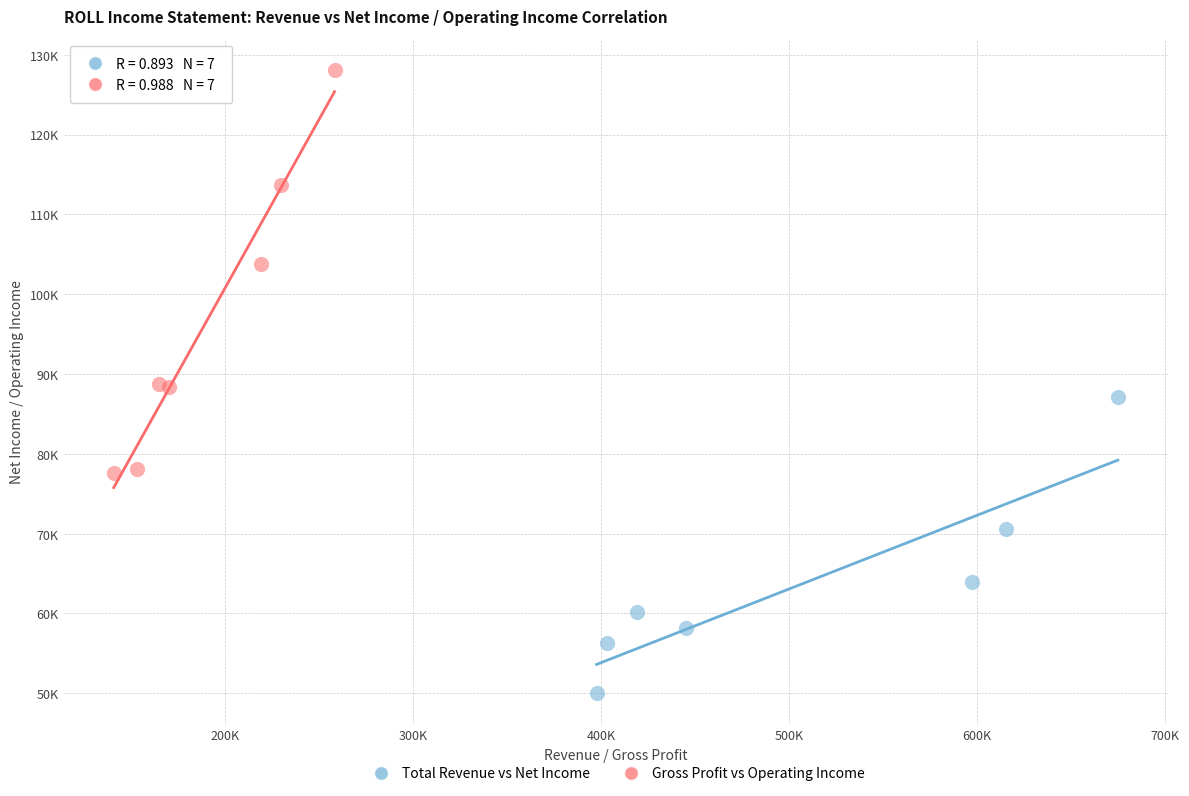

What are all the series names shown in the legend?

Total Revenue vs Net Income, Gross Profit vs Operating Income